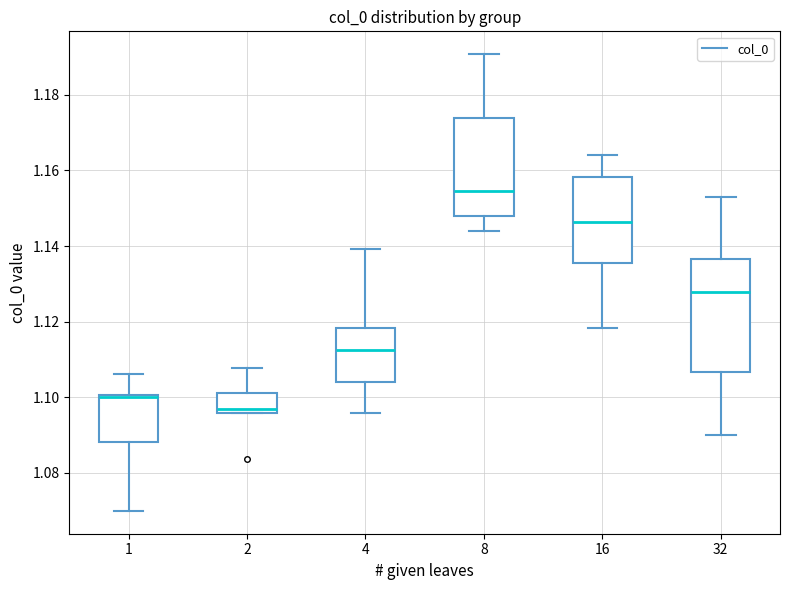

Where is the upper edge of the box at x = 2 on the y-axis? The values are not printed on the chart, so give them approximately, as read against the axis.

1.102